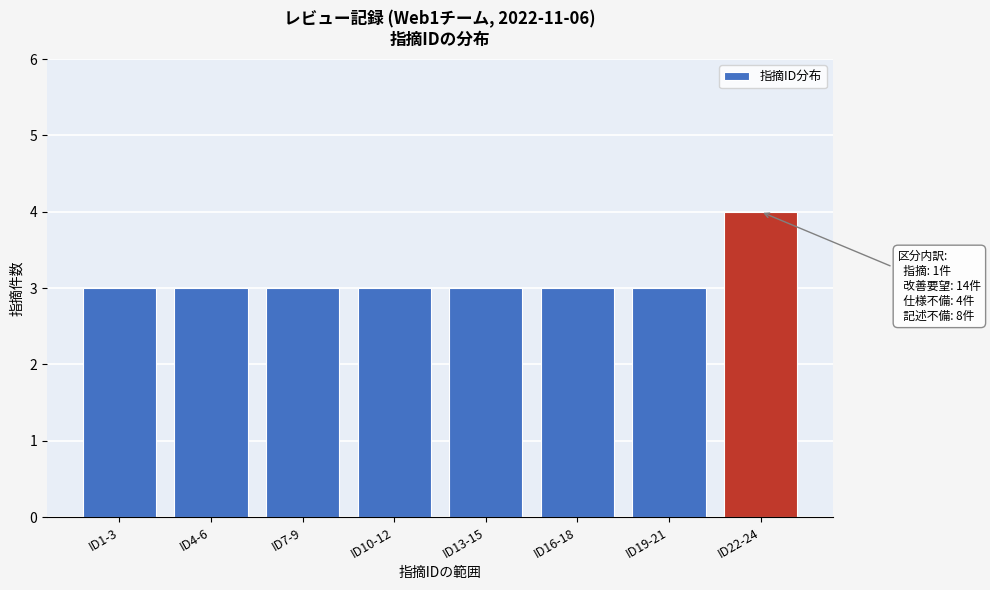

Reading left to right, transcribe all the data shown in this chart.

ID1-3=3	ID4-6=3	ID7-9=3	ID10-12=3	ID13-15=3	ID16-18=3	ID19-21=3	ID22-24=4